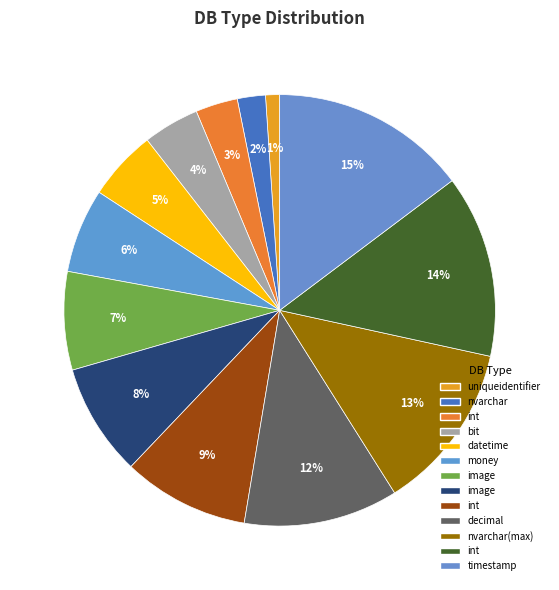

Count the number of slices in the pie.

13